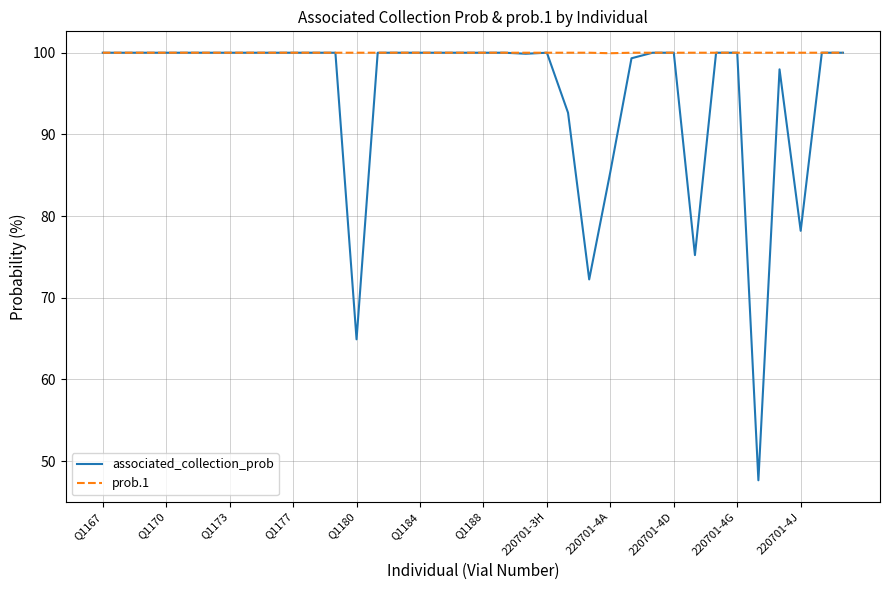

How many lines are shown in the chart?

2